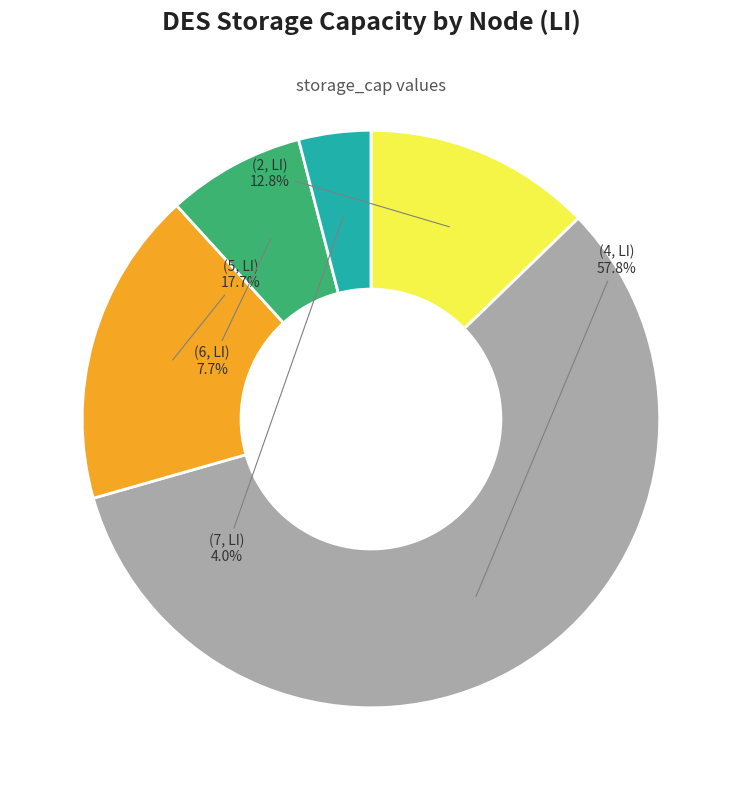

Is there a majority slice in this chart?

Yes